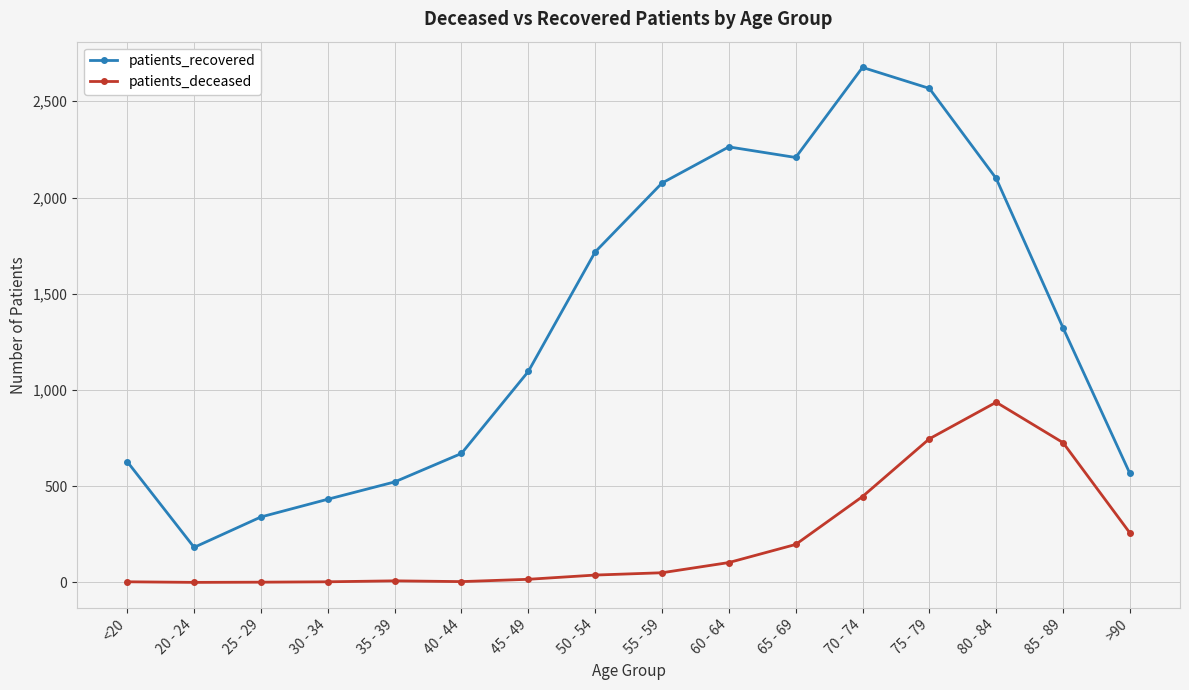

What is the label of the 7th point from the right?

60 - 64